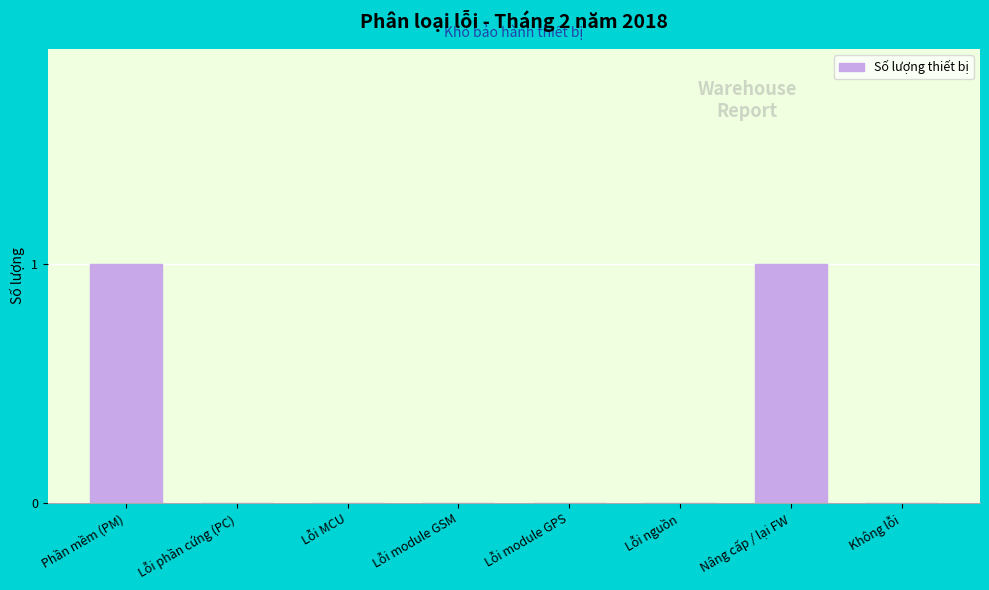

Reading left to right, list all the values displayed in this chart.

Phần mềm (PM)=1	Lỗi phần cứng (PC)=0	Lỗi MCU=0	Lỗi module GSM=0	Lỗi module GPS=0	Lỗi nguồn=0	Nâng cấp / lại FW=1	Không lỗi=0